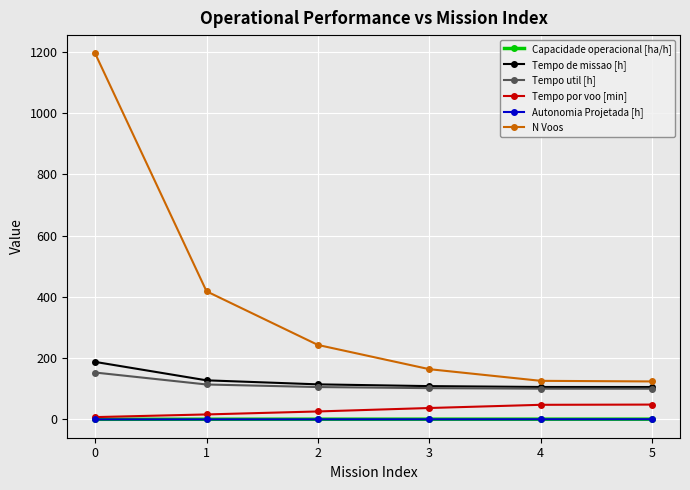

What is the maximum value shown in the chart?

1194.0